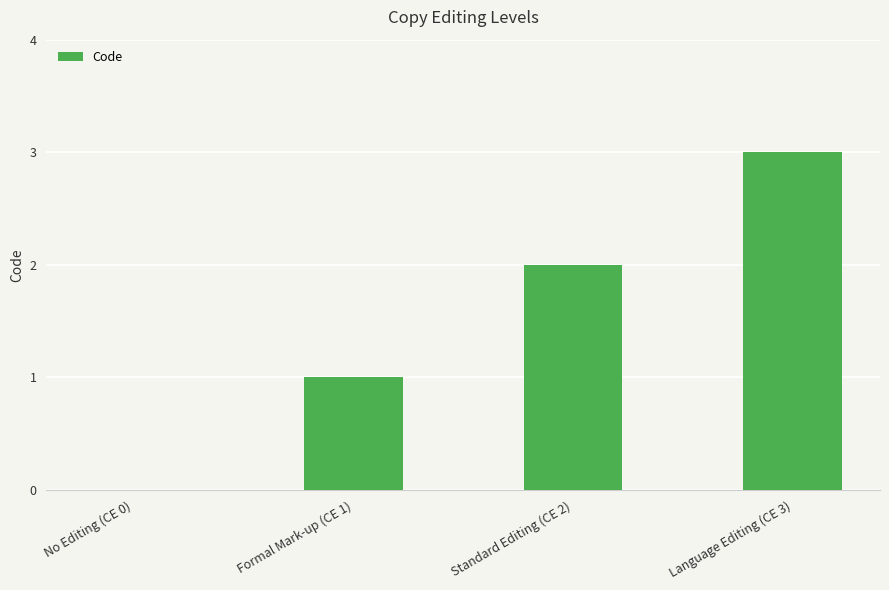

What is the difference between the values at Formal Mark-up (CE 1) and Standard Editing (CE 2)?

1